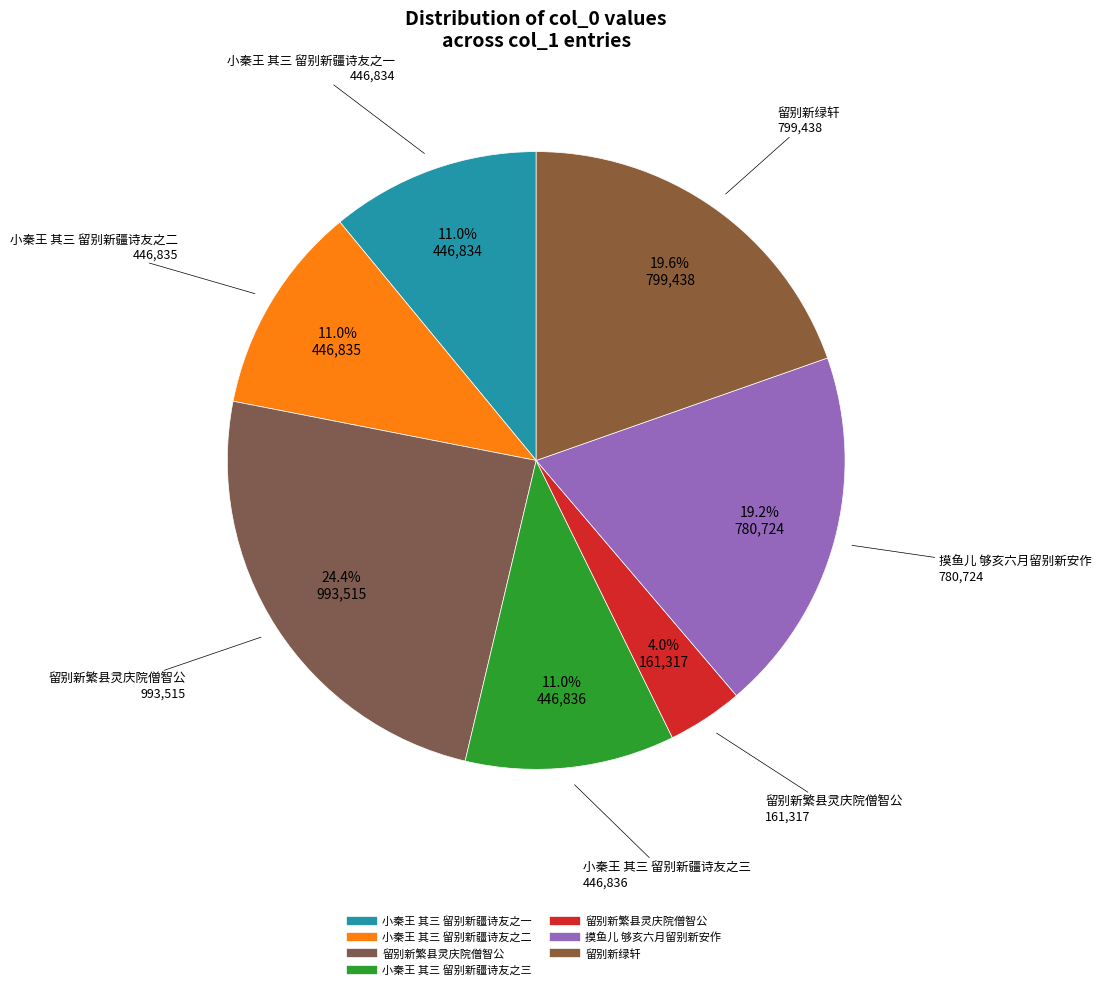

Count the number of slices in the pie.

7